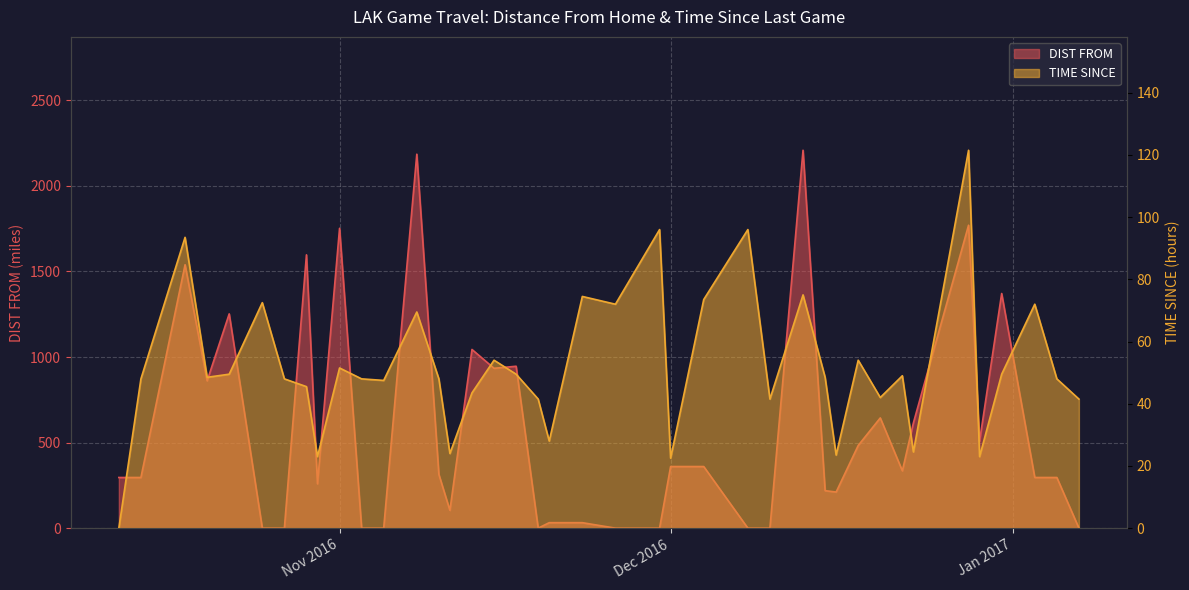

What is the value of the DIST FROM point at the 25th from the left?

360.0